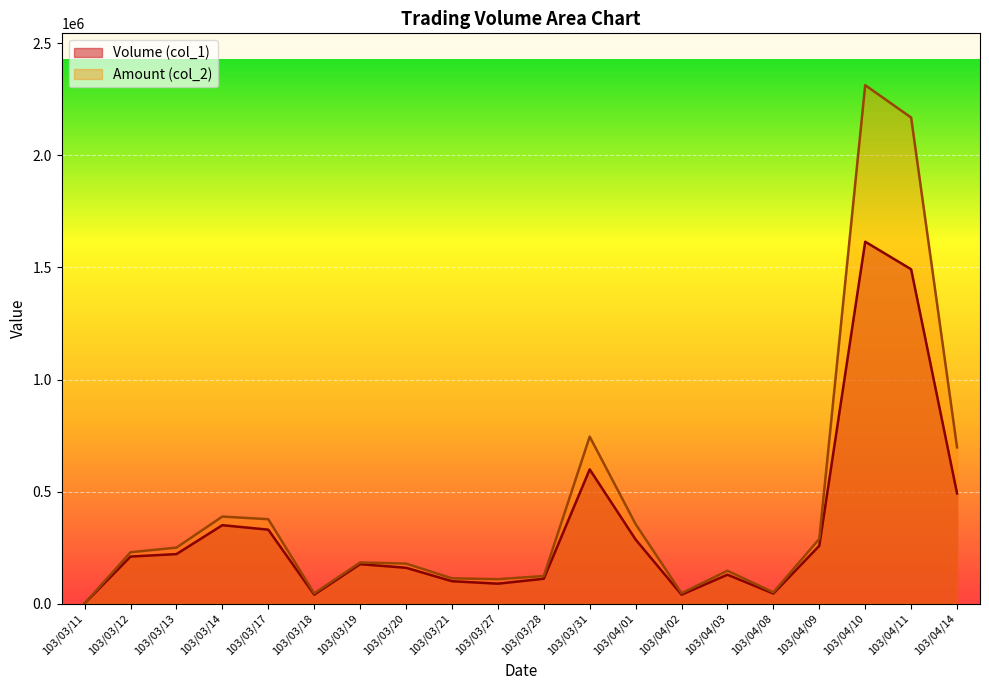

What is the average value of the Amount (col_2) series?

440490